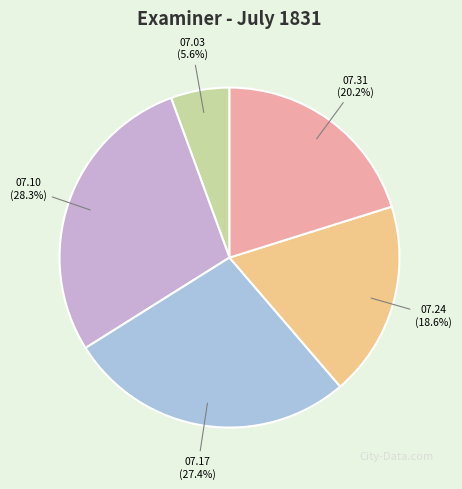

Is there a majority slice in this chart?

No